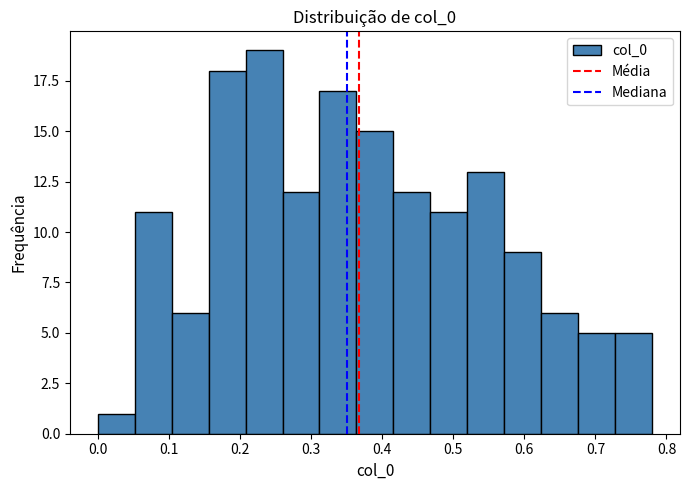

Reading left to right, transcribe this chart: for each bar, give the range it covers on the x-axis and its height. Neither the bar edges nor the heights are printed on the chart, so give them approximately, as read against the axes.

0.000 to 0.052: 1
0.052 to 0.104: 11
0.104 to 0.156: 6
0.156 to 0.208: 18
0.208 to 0.260: 19
0.260 to 0.312: 12
0.312 to 0.364: 17
0.364 to 0.416: 15
0.416 to 0.468: 12
0.468 to 0.520: 11
0.520 to 0.572: 13
0.572 to 0.624: 9
0.624 to 0.676: 6
0.676 to 0.728: 5
0.728 to 0.780: 5